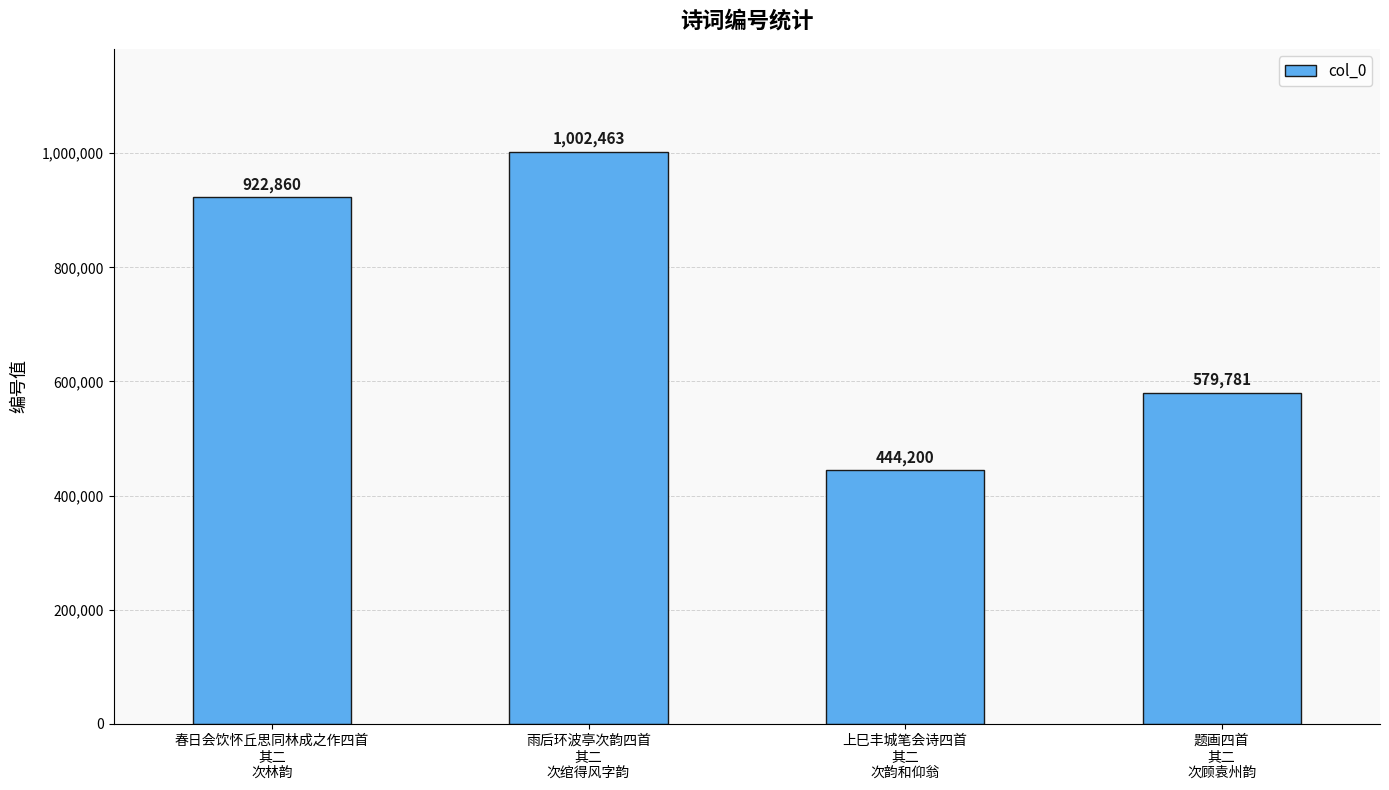

Reading left to right, what are all the values shown in this chart?

922860	1002463	444200	579781